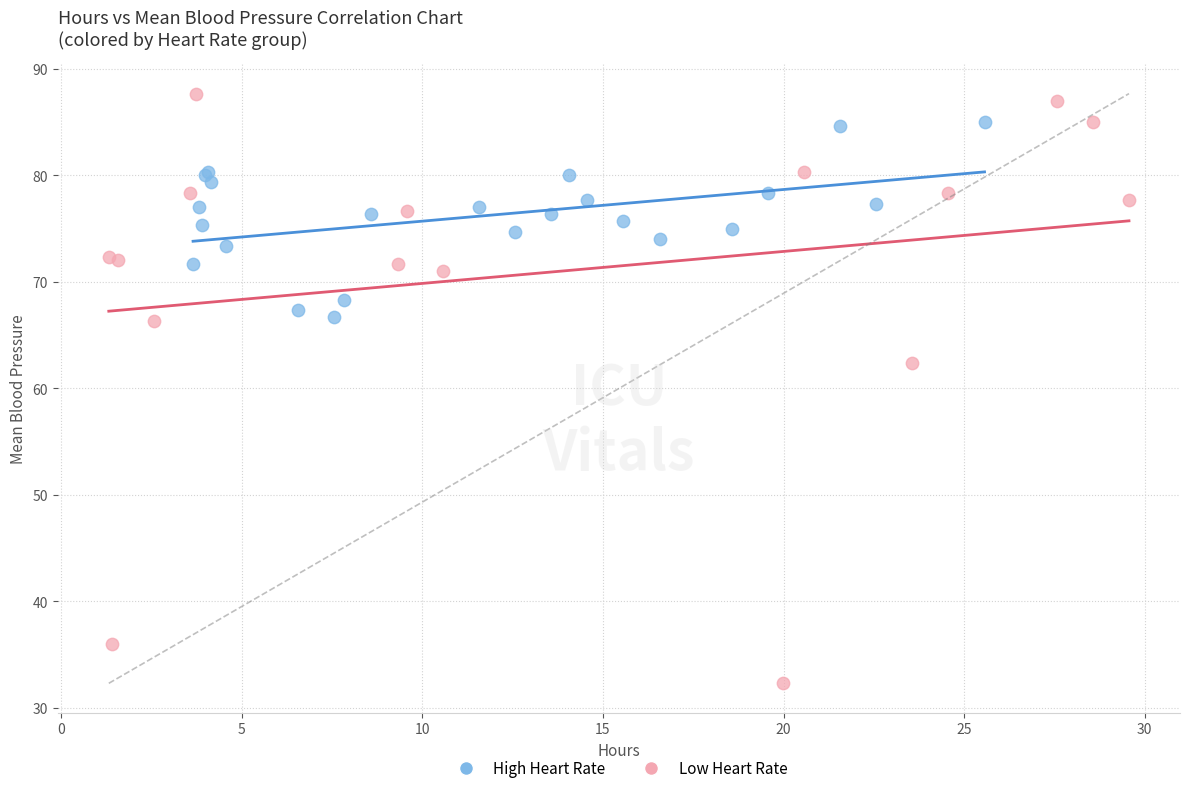

Which series reaches the minimum Y coordinate?

Low Heart Rate